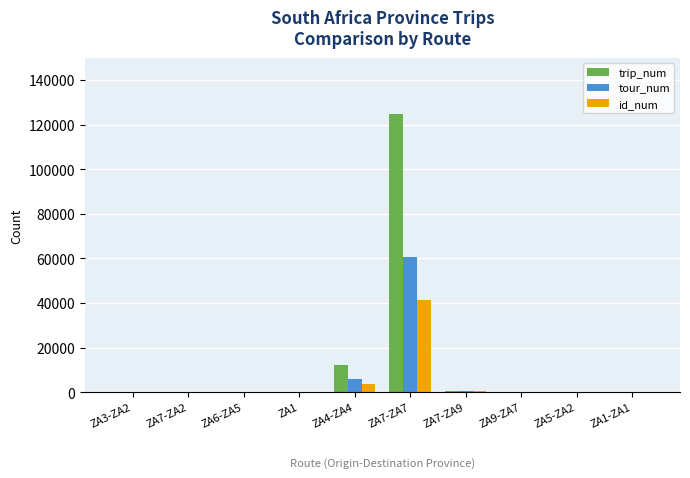

How many series are shown in this chart?

3